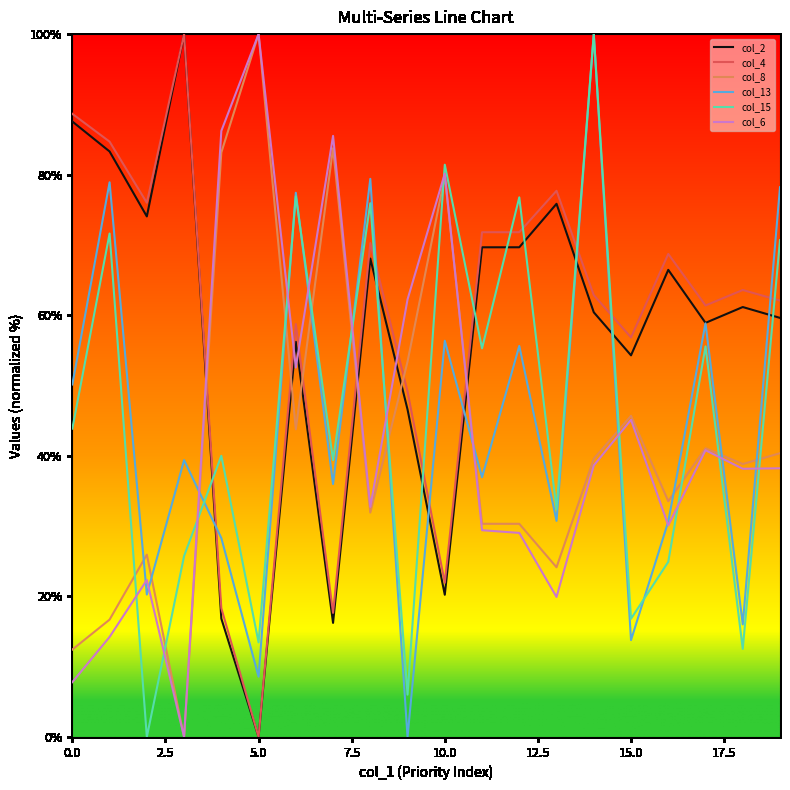

Which series ends up on top after the final intersection of col_6 and col_15?

col_15